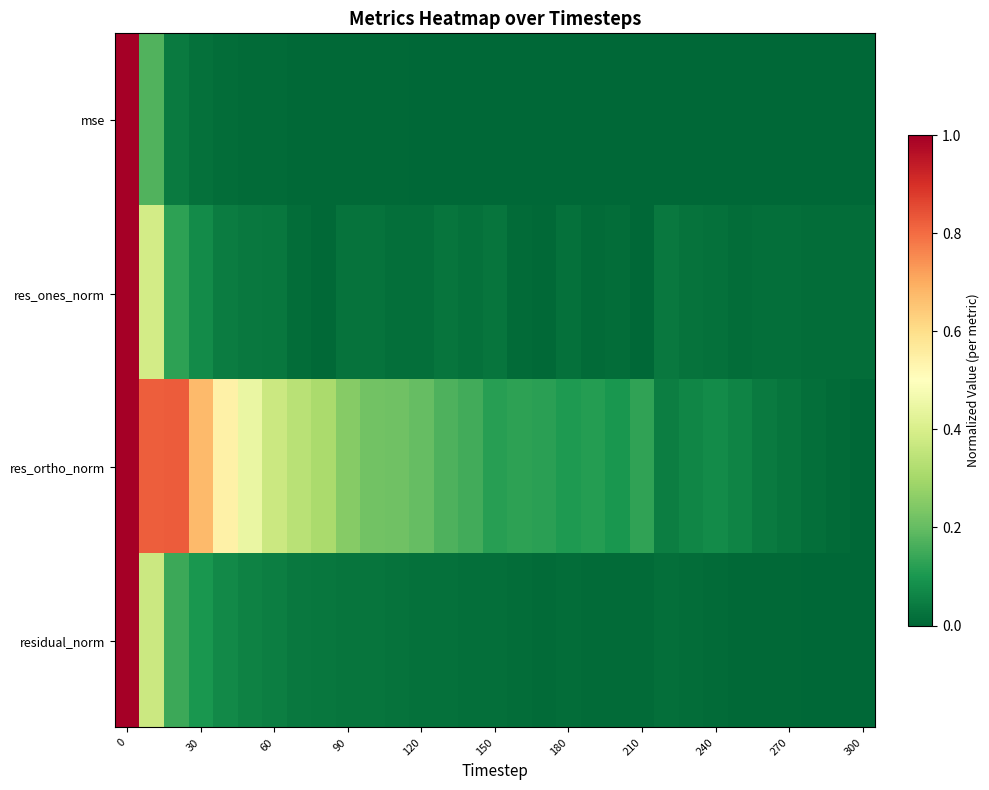

How many data points does each series have?

31